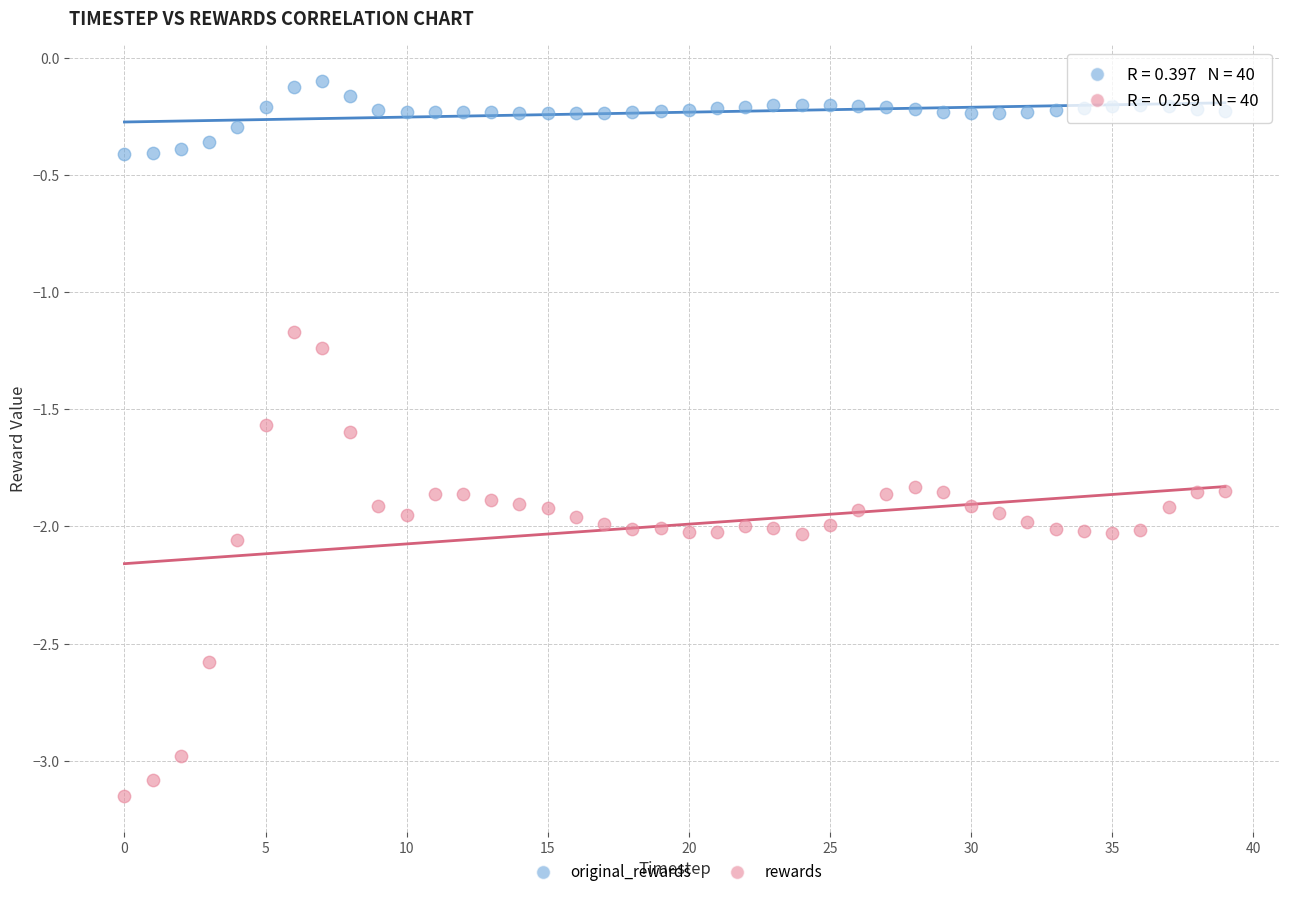

Which series contains the lowest Y value?

rewards